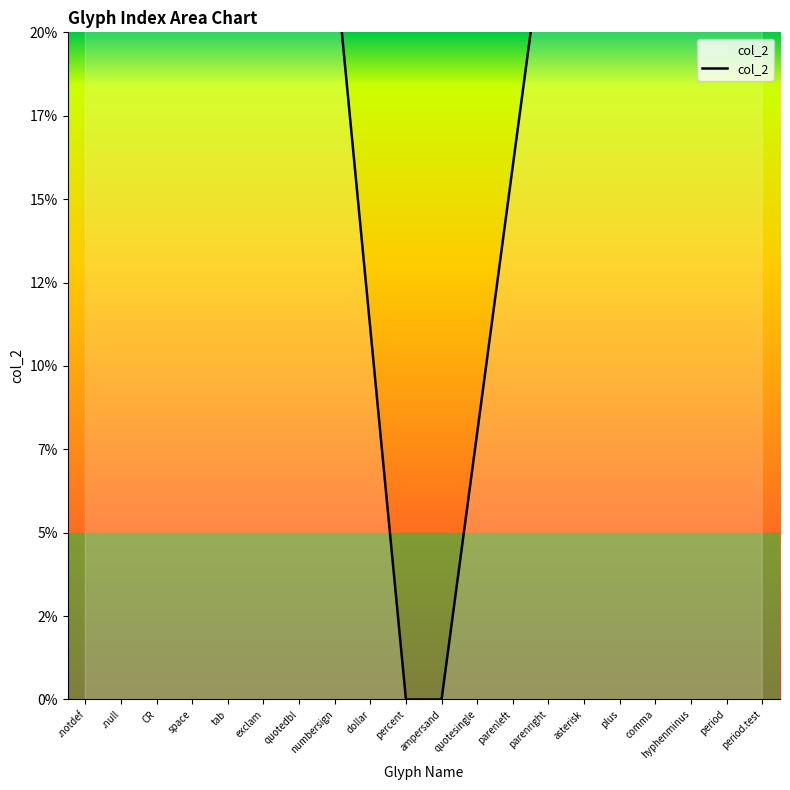

Rank the categories by value from highest to lowest.

.notdef, .null, CR, period.test, space, period, hyphenminus, tab, comma, exclam, plus, quotedbl, asterisk, parenright, numbersign, parenleft, dollar, quotesingle, percent, ampersand